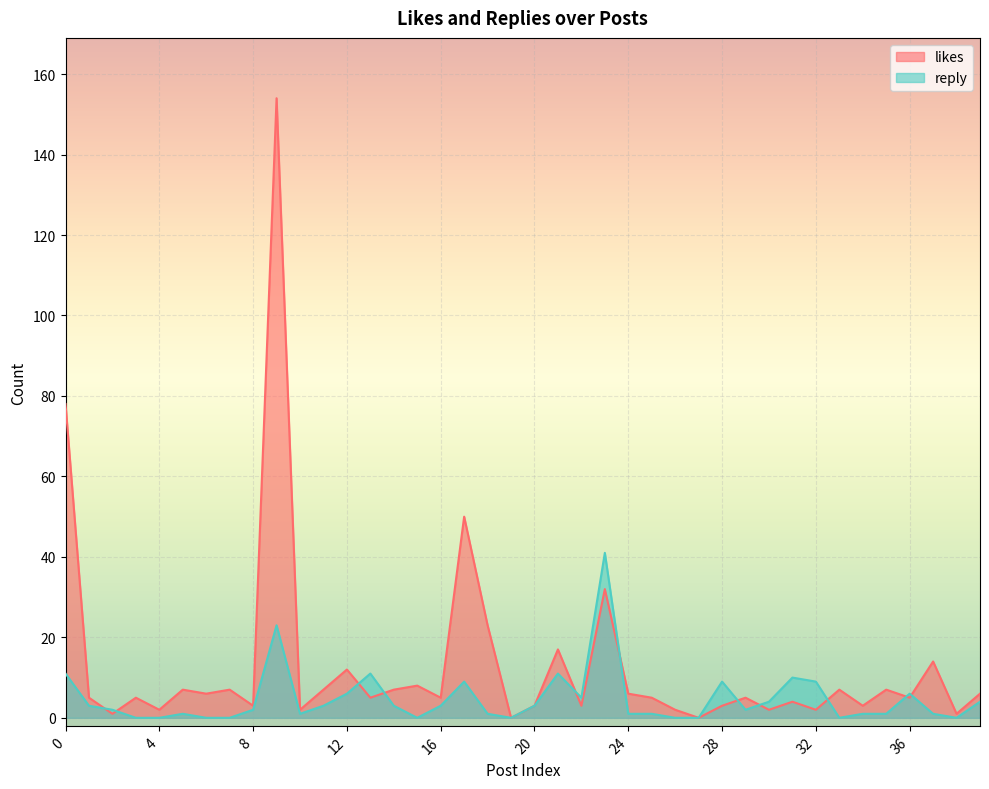

Where is the first local maximum for reply?

5